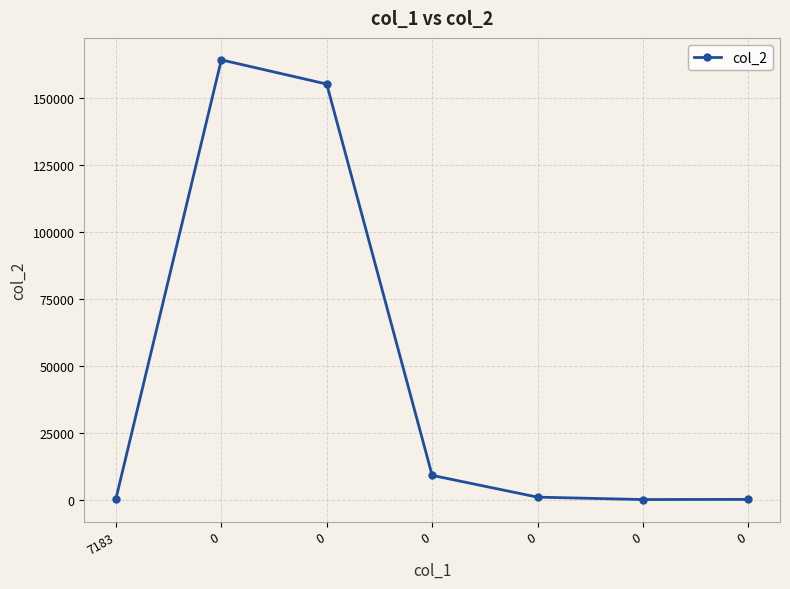

What is the change in value from 0 to 0?

-9033.5